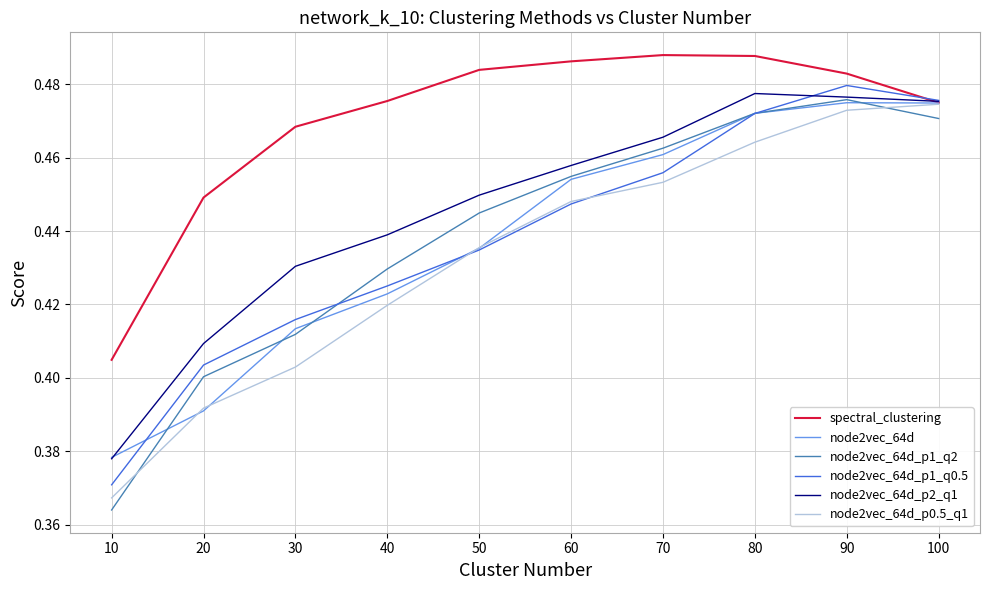

Which category has the lowest value in the spectral_clustering series?

10